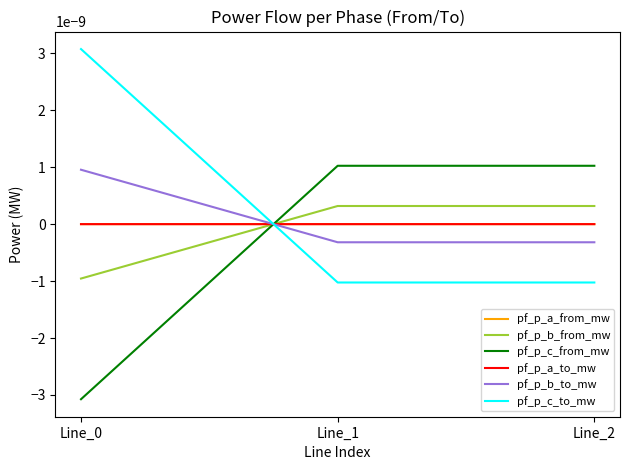

Does the chart have visible grid lines?

No